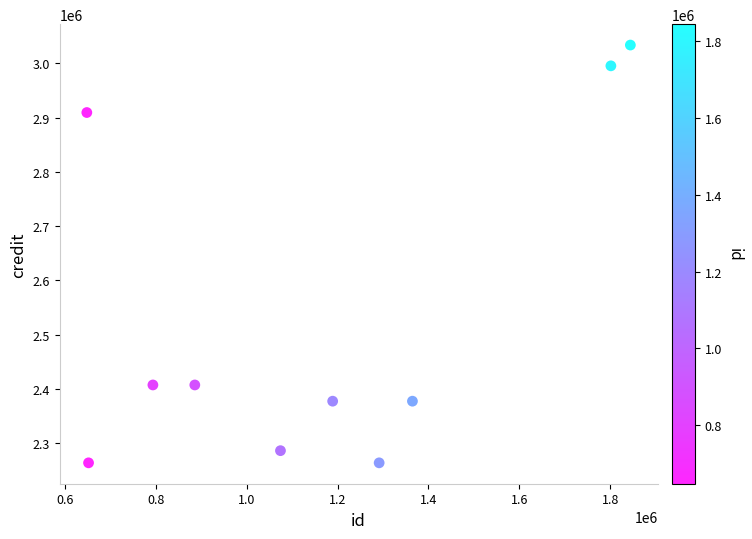

What is the average Y value?

2532310